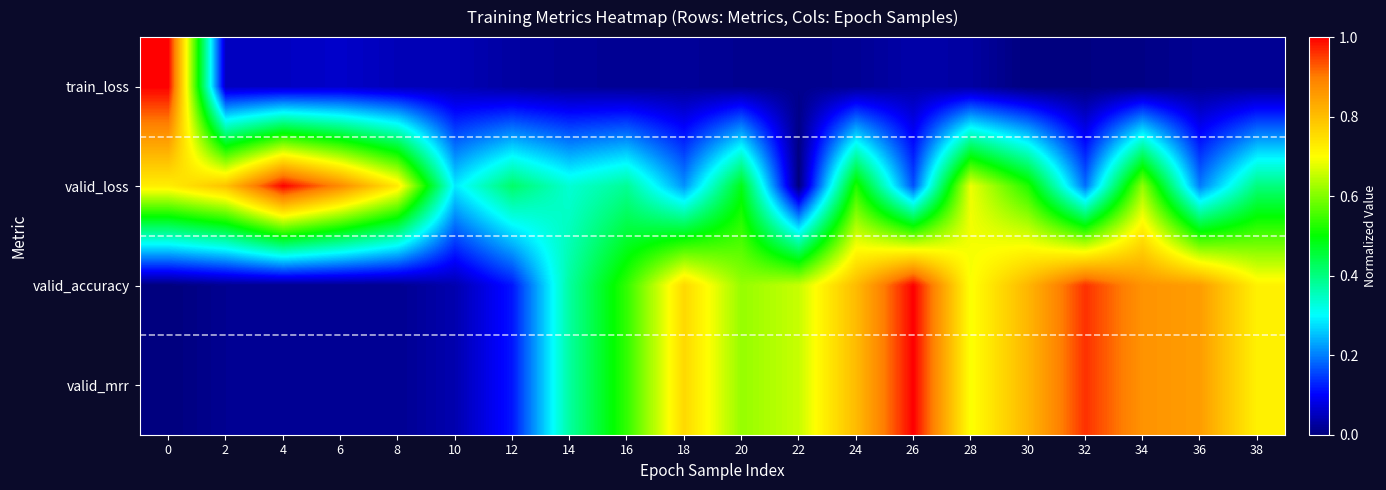

Reading left to right, extract all data points from this chart.

train_loss: 0=1.0	2=0.1	4=0.1	6=0.1	8=0.0	10=0.0	12=0.0	14=0.0	16=0.0	18=0.0	20=0.0	22=0.0	24=0.0	26=0.0	28=0.0	30=0.0	32=0.0	34=0.0	36=0.0	38=0.0
valid_loss: 0=0.7	2=0.8	4=1.0	6=0.9	8=0.7	10=0.3	12=0.4	14=0.3	16=0.4	18=0.2	20=0.5	22=0.0	24=0.5	26=0.2	28=0.7	30=0.5	32=0.2	34=0.6	36=0.2	38=0.4
valid_accuracy: 0=0.0	2=0.0	4=0.0	6=0.0	8=0.0	10=0.0	12=0.1	14=0.4	16=0.5	18=0.8	20=0.6	22=0.7	24=0.8	26=1.0	28=0.7	30=0.8	32=1.0	34=0.9	36=0.9	38=0.7
valid_mrr: 0=0.0	2=0.0	4=0.0	6=0.0	8=0.0	10=0.0	12=0.1	14=0.4	16=0.5	18=0.8	20=0.6	22=0.7	24=0.8	26=1.0	28=0.7	30=0.8	32=1.0	34=0.9	36=0.9	38=0.7